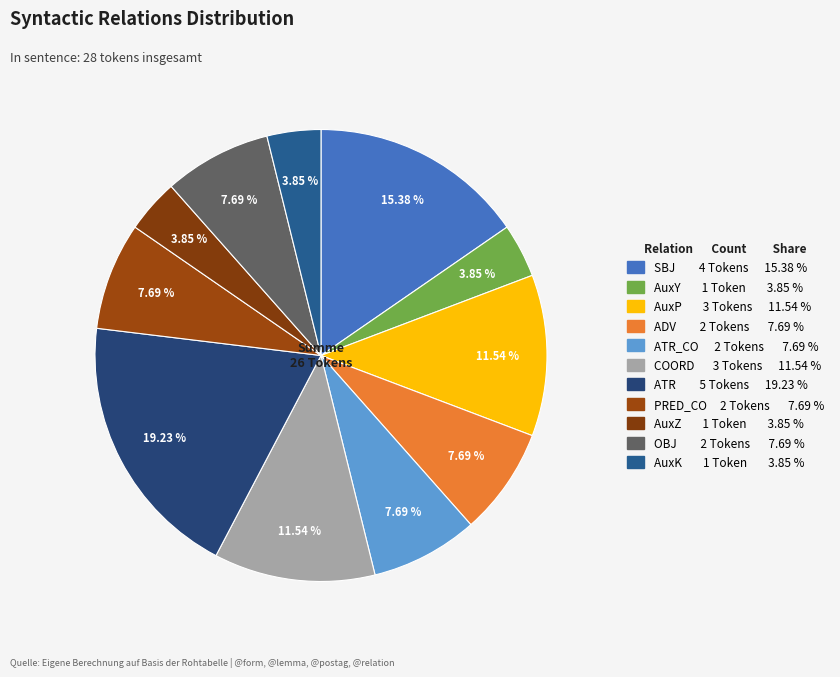

How many slices are in this pie chart?

11